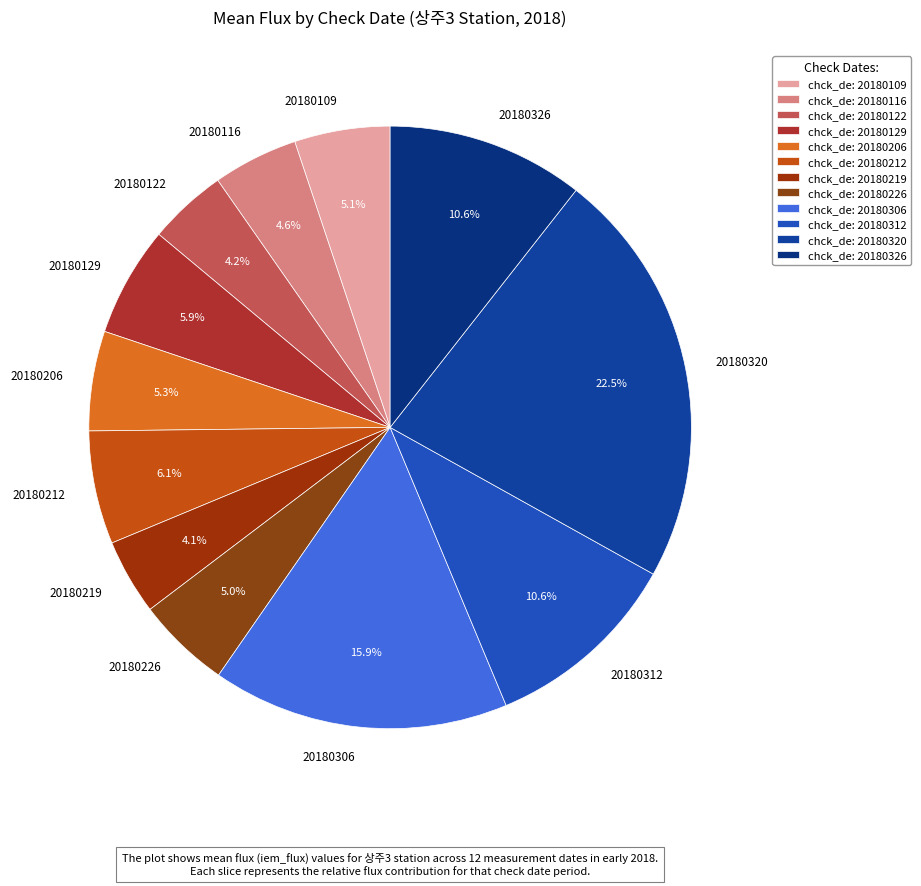

Is 20180320 the majority of the pie?

No